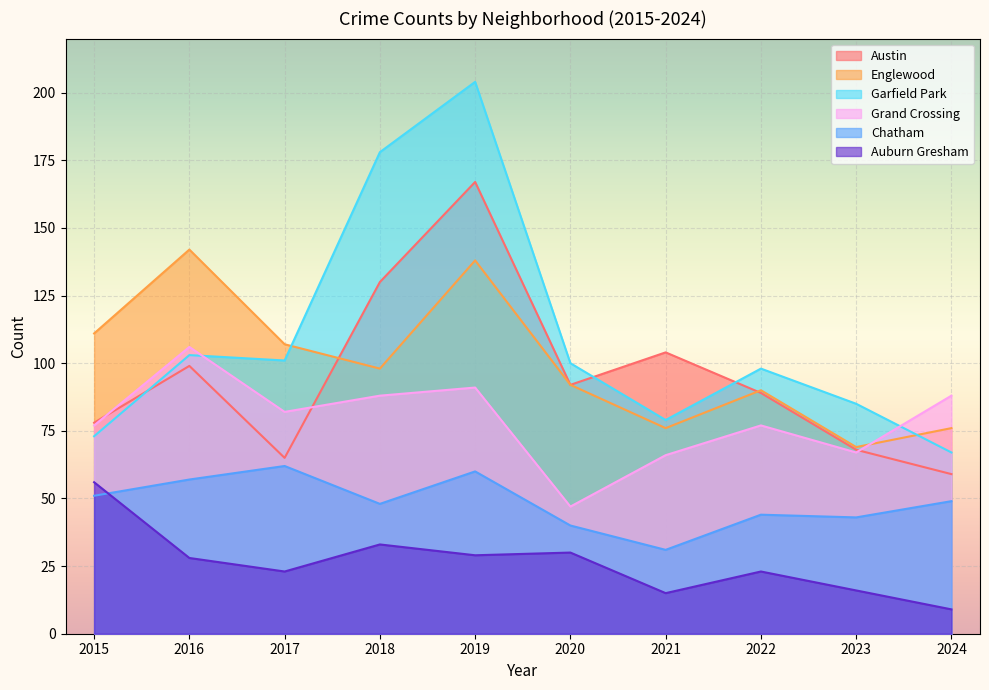

Reading left to right, extract all data points from this chart.

Austin: 78	99	65	130	167	92	104	89	68	59
Englewood: 111	142	107	98	138	92	76	90	69	76
Garfield Park: 73	103	101	178	204	100	79	98	85	67
Grand Crossing: 77	106	82	88	91	47	66	77	67	88
Chatham: 51	57	62	48	60	40	31	44	43	49
Auburn Gresham: 56	28	23	33	29	30	15	23	16	9